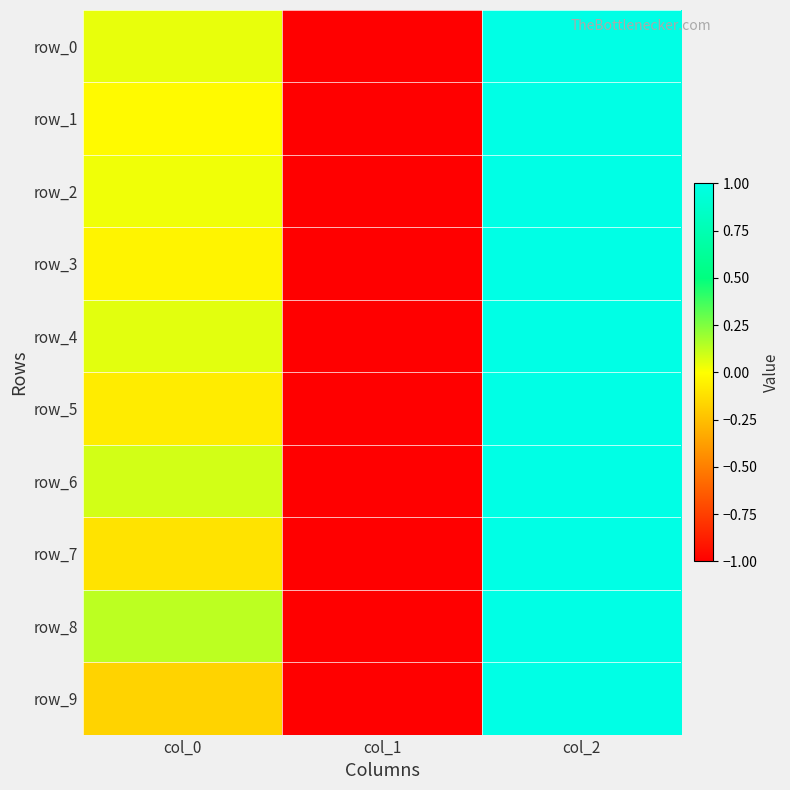

Reading left to right, what are all the values shown in this chart?

row_0: 0.0	-1.0	1.0
row_1: -0.0	-1.0	1.0
row_2: 0.0	-1.0	1.0
row_3: -0.0	-1.0	1.0
row_4: 0.1	-1.0	1.0
row_5: -0.1	-1.0	1.0
row_6: 0.1	-1.0	1.0
row_7: -0.1	-1.0	1.0
row_8: 0.1	-1.0	1.0
row_9: -0.2	-1.0	1.0